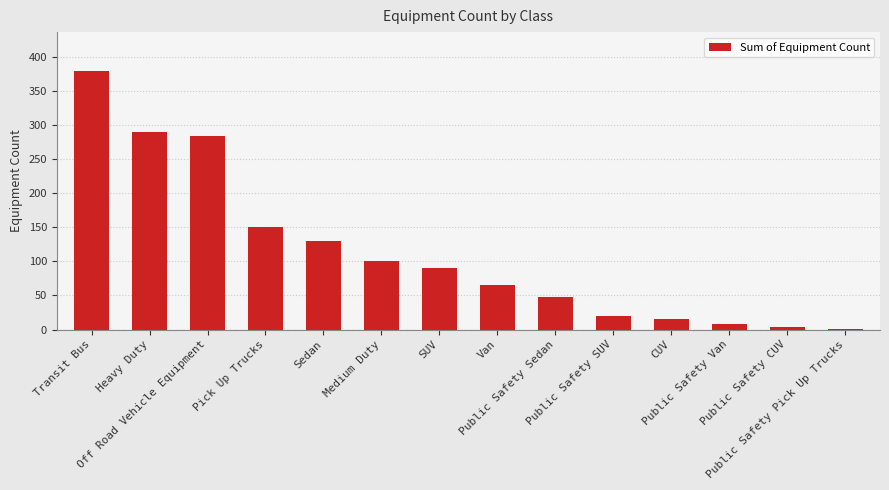

What is the sum of all values?

1582